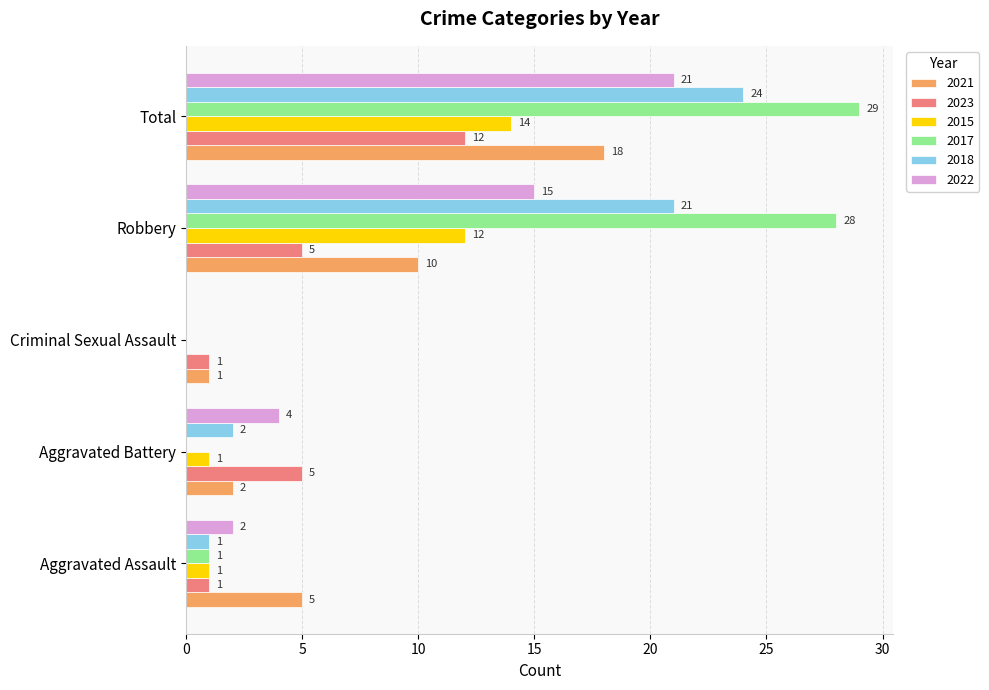

At which category is the sum across all series the highest?

Total